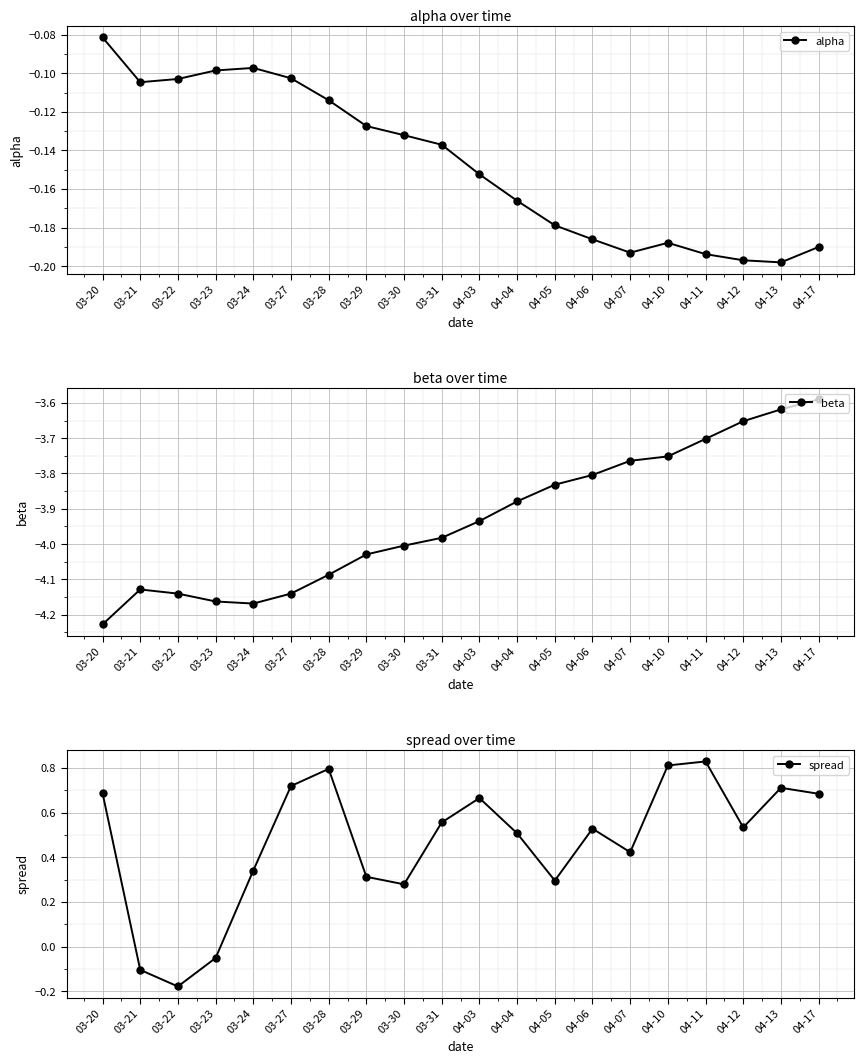

In beta, how many points are lower than both neighbors (excluding endpoints)?

1